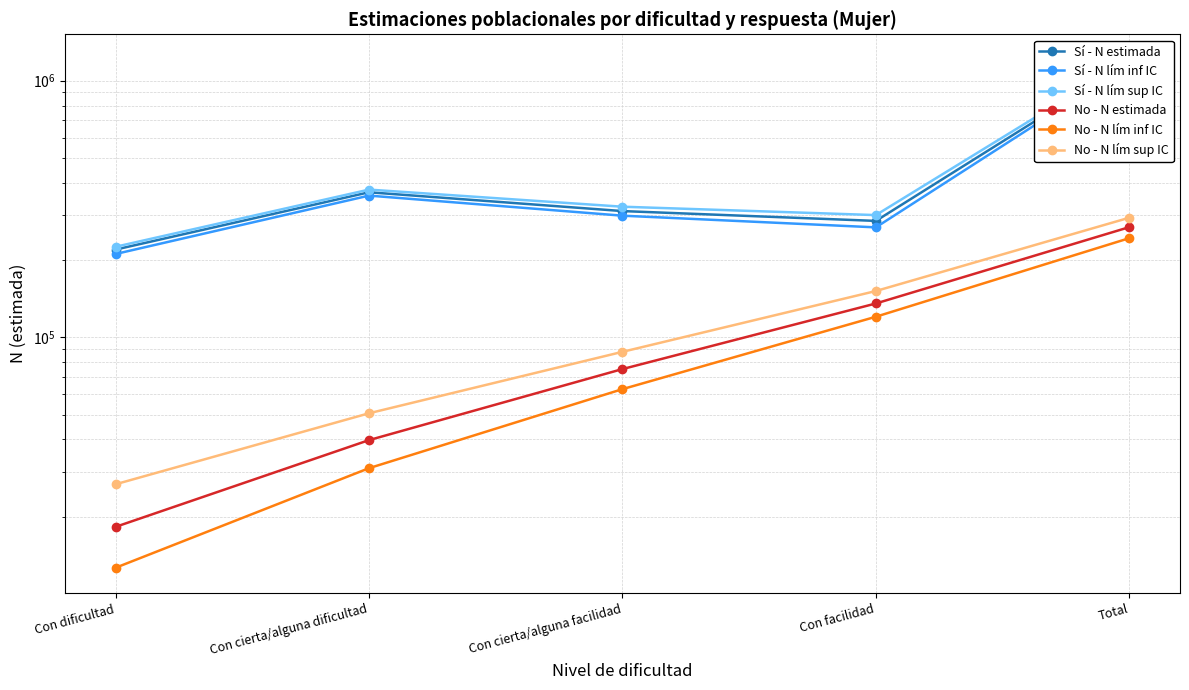

At which category is the sum across all series the highest?

Total